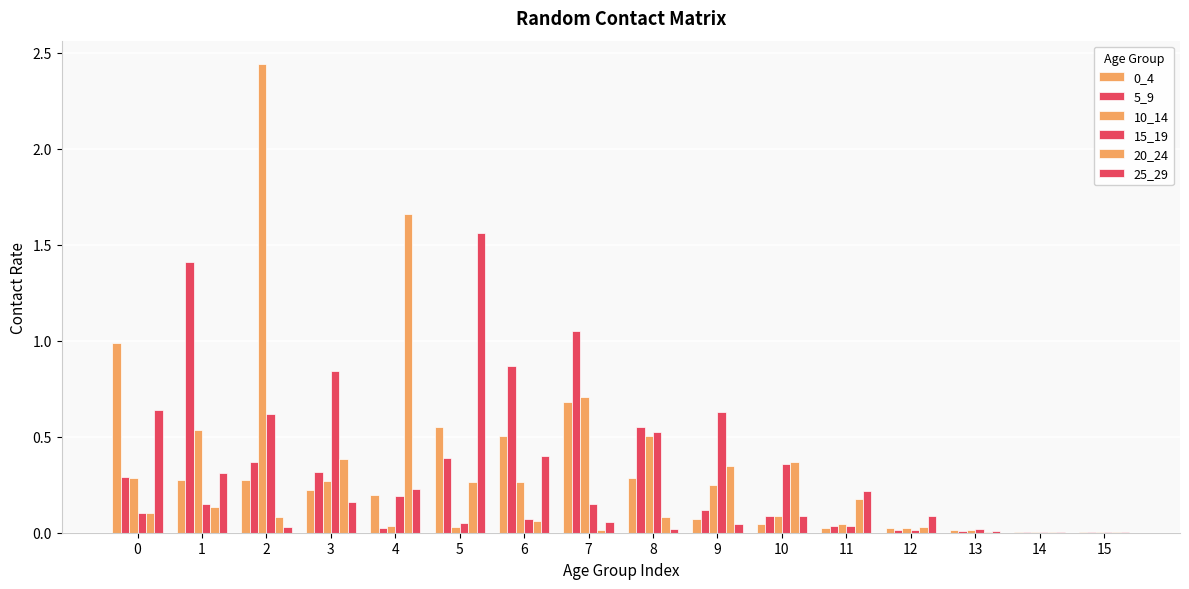

Reading left to right, list all the values displayed in this chart.

0_4: 1.0	0.3	0.3	0.2	0.2	0.5	0.5	0.7	0.3	0.1	0.0	0.0	0.0	0.0	0.0	0.0
5_9: 0.3	1.4	0.4	0.3	0.0	0.4	0.9	1.1	0.5	0.1	0.1	0.0	0.0	0.0	0.0	0.0
10_14: 0.3	0.5	2.4	0.3	0.0	0.0	0.3	0.7	0.5	0.2	0.1	0.0	0.0	0.0	0.0	0.0
15_19: 0.1	0.1	0.6	0.8	0.2	0.1	0.1	0.2	0.5	0.6	0.4	0.0	0.0	0.0	0.0	0.0
20_24: 0.1	0.1	0.1	0.4	1.7	0.3	0.1	0.0	0.1	0.3	0.4	0.2	0.0	0.0	0.0	0.0
25_29: 0.6	0.3	0.0	0.2	0.2	1.6	0.4	0.1	0.0	0.0	0.1	0.2	0.1	0.0	0.0	0.0